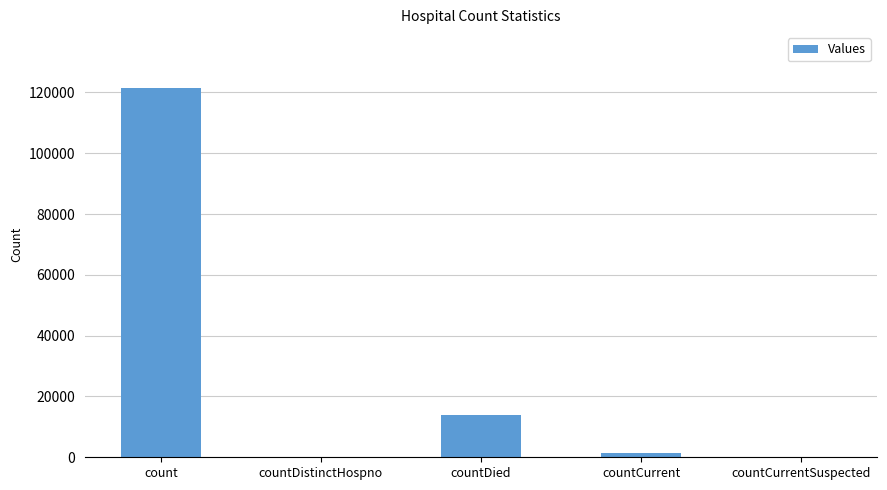

Which label corresponds to the largest value in the chart?

count